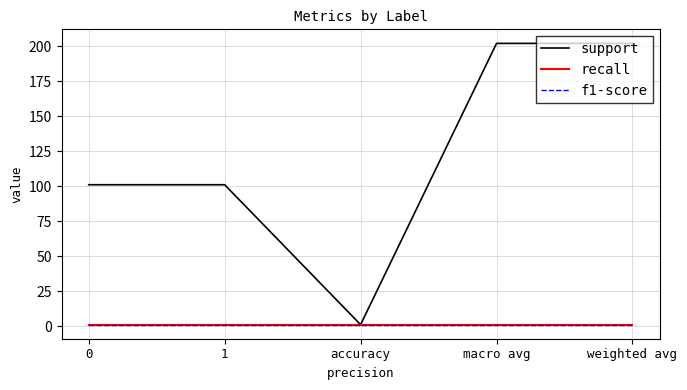

Reading left to right, list all the values displayed in this chart.

support: 0=101	1=101	accuracy=1	macro avg=202	weighted avg=202
recall: 0=1	1=1	accuracy=1	macro avg=1	weighted avg=1
f1-score: 0=1	1=1	accuracy=1	macro avg=1	weighted avg=1